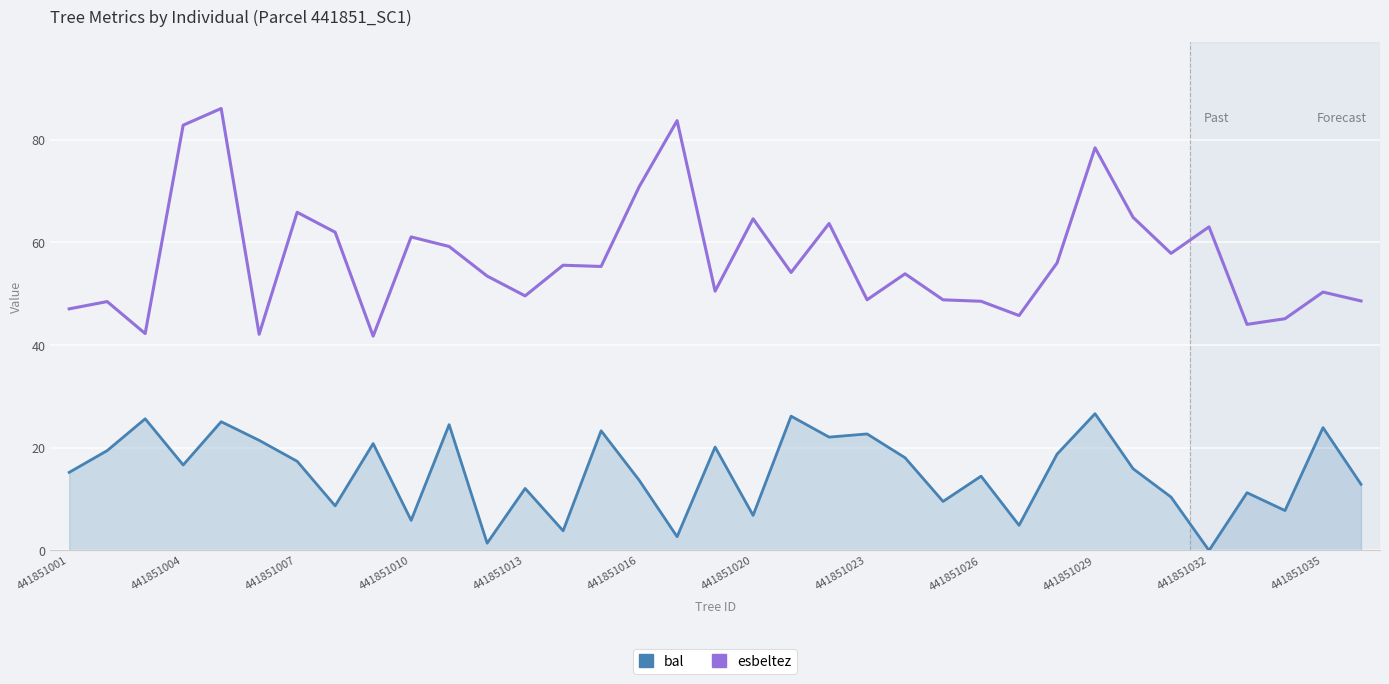

Which series has the largest range (max minus min)?

esbeltez